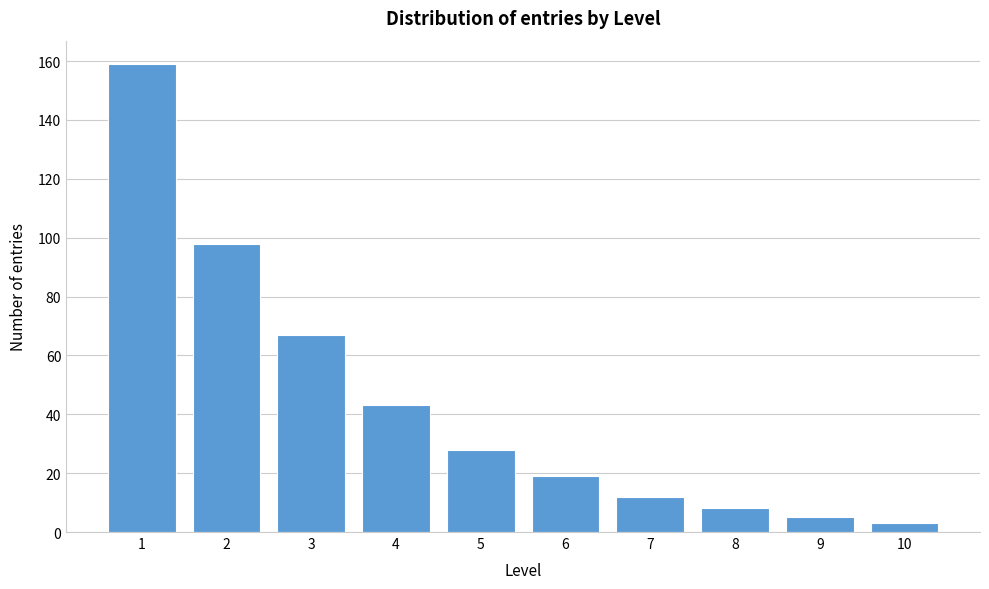

Reading left to right, extract all data points from this chart.

1=159	2=98	3=67	4=43	5=28	6=19	7=12	8=8	9=5	10=3